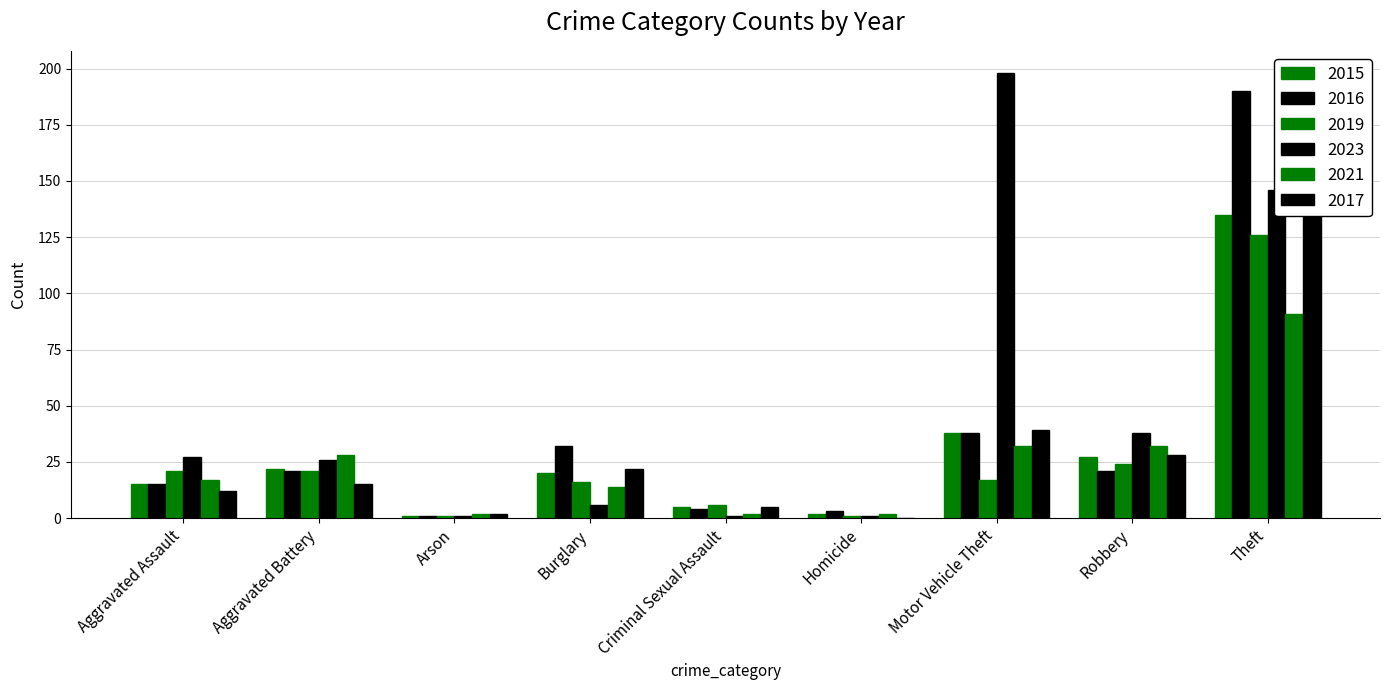

The 2016 series shows 19 at Burglary. True or false?

False